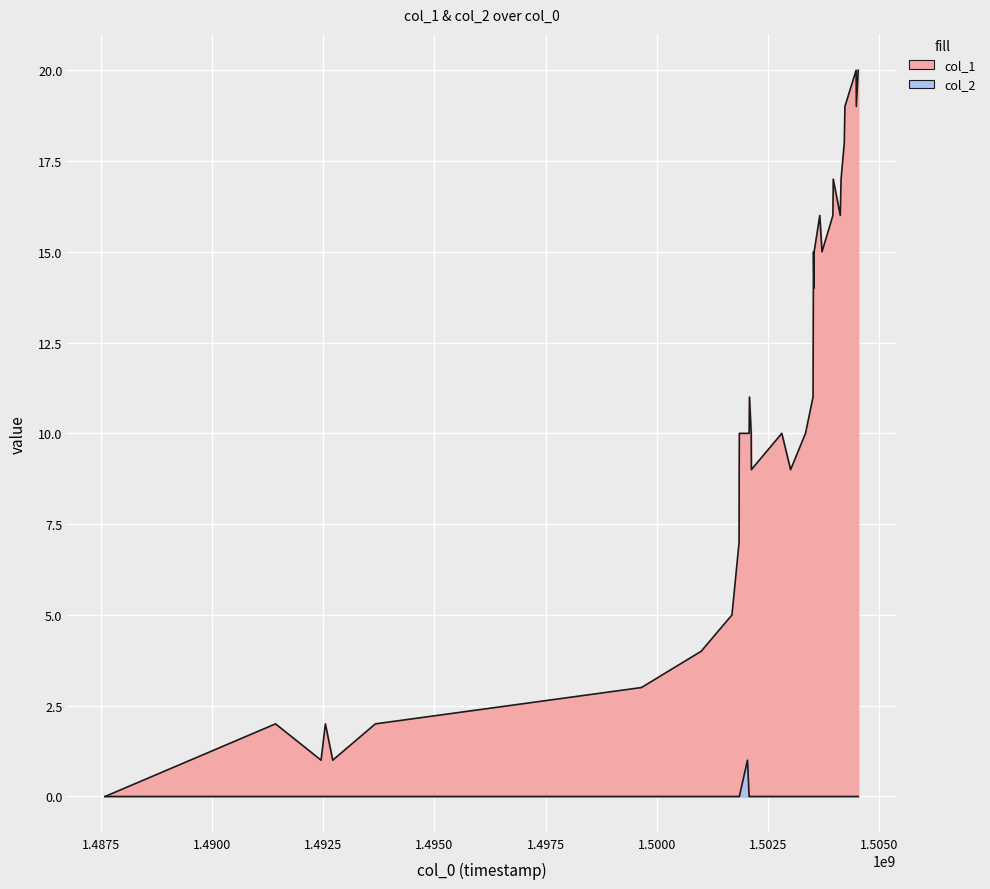

What is the sum of all col_2 values?

1